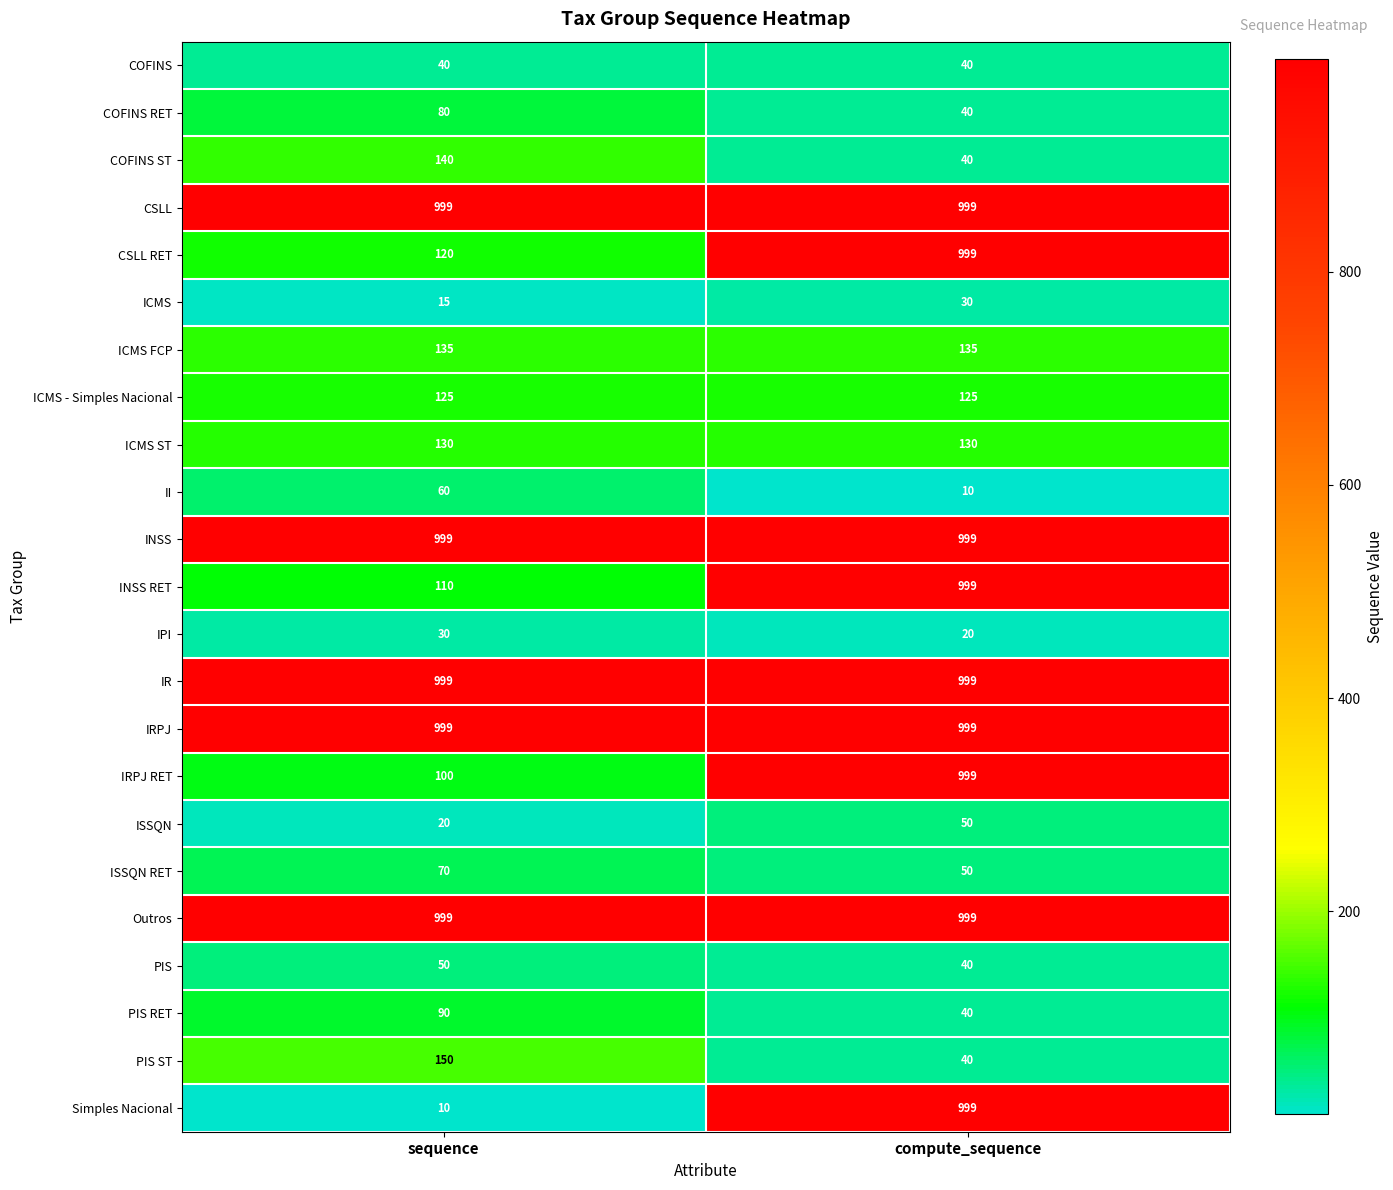

What is the highest value of the INSS RET series?

999